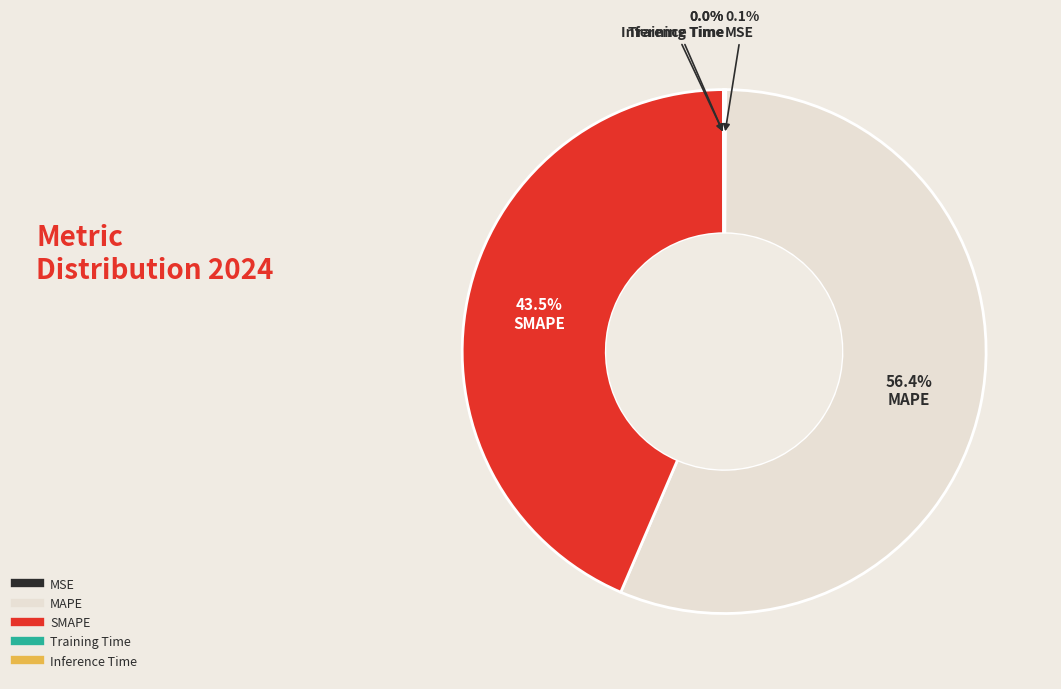

To the nearest percent, what is the average slice percentage?

20%